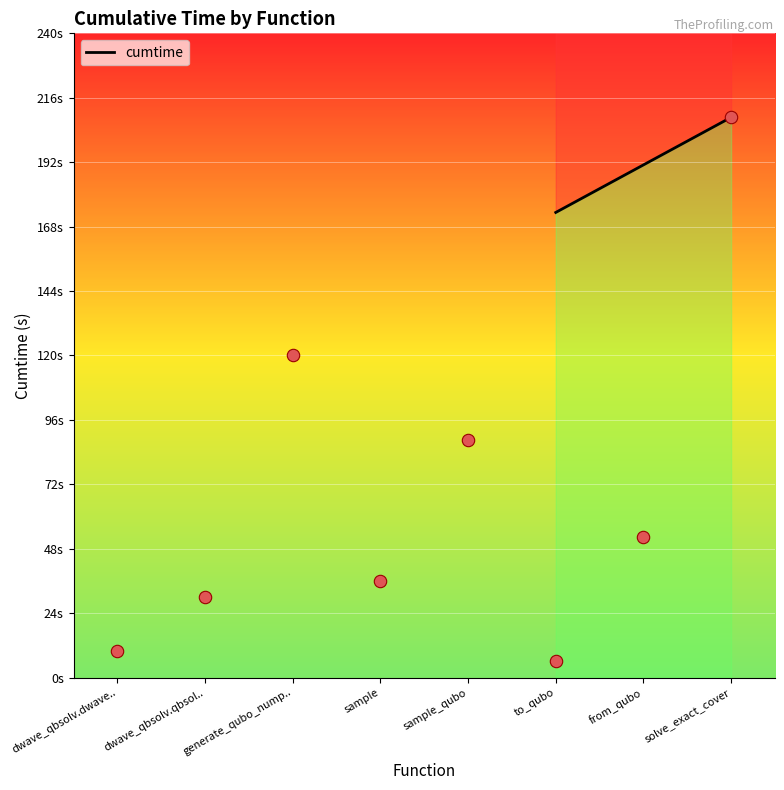

What is the change in value from generate_qubo_nump.. to sample_qubo?

-31.6